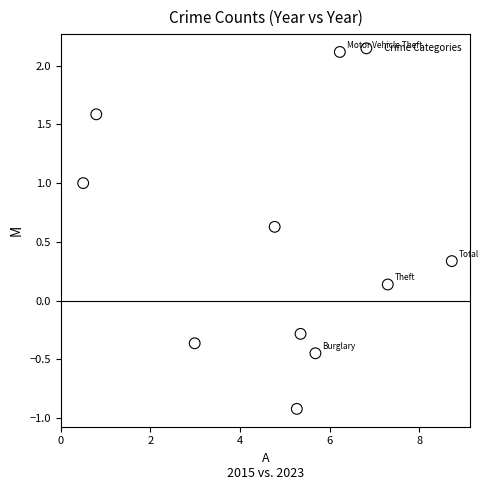

What is the range of Y values (max minus min)?

3.0